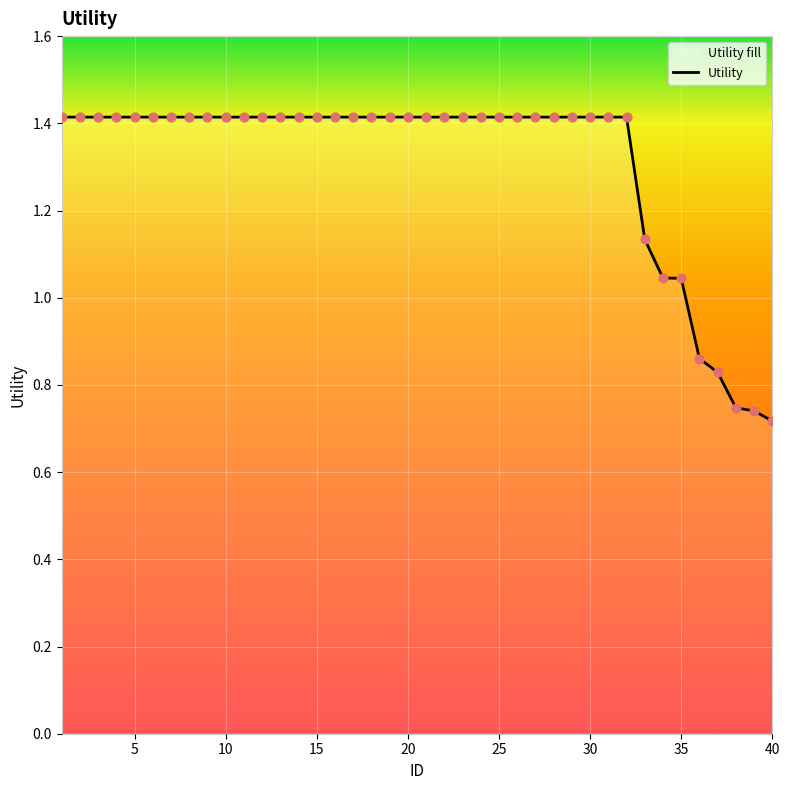

The value at 40 is 0.2. True or false?

False